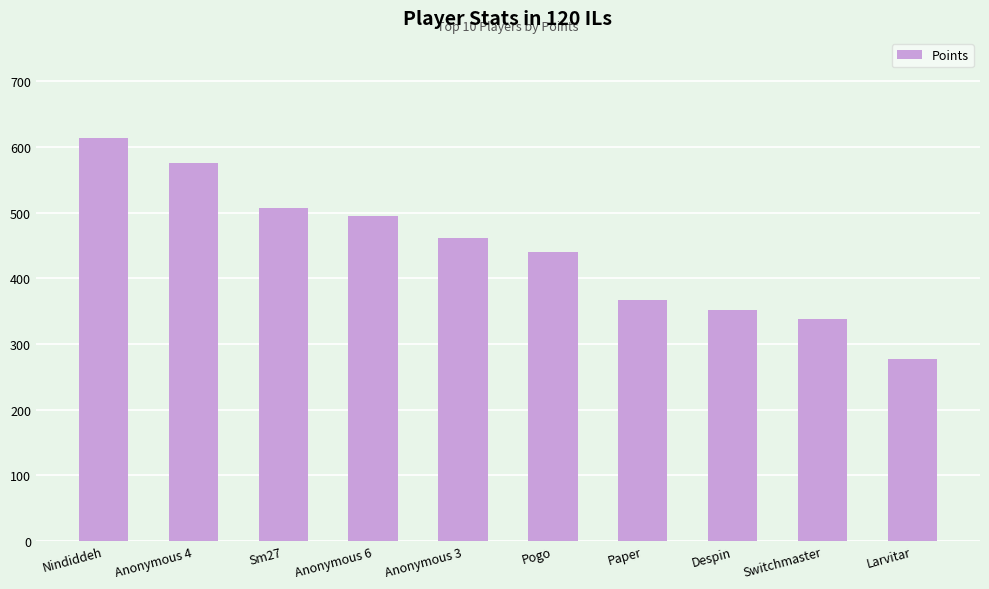

What is the label of the 1st bar from the left?

Nindiddeh